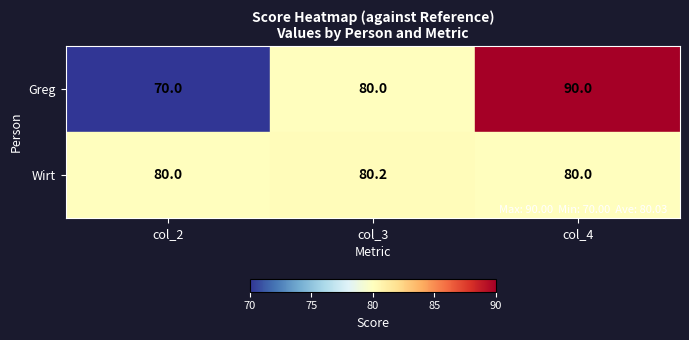

Which series changed the most between col_2 and col_3?

Greg